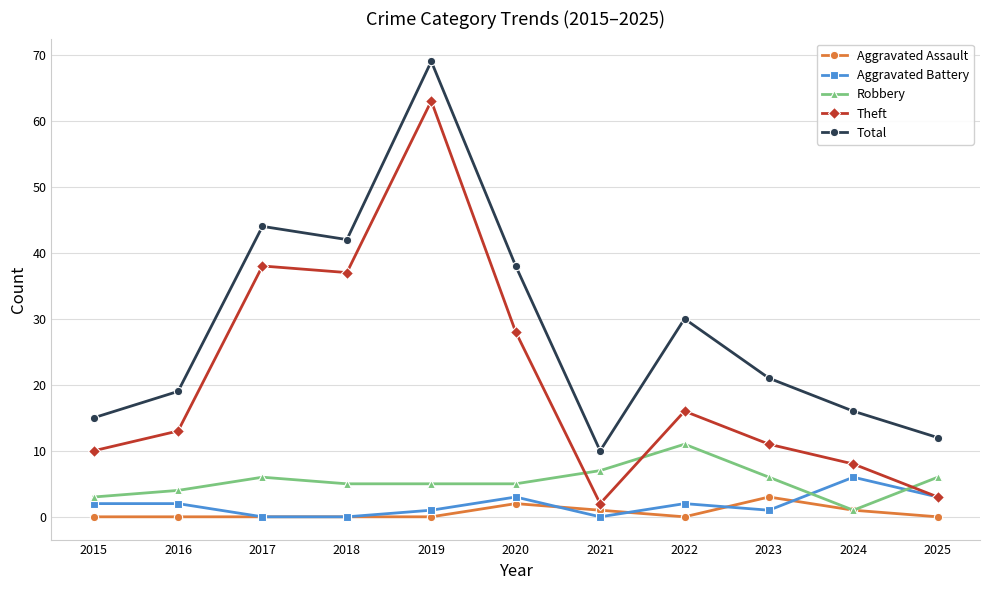

Rank the series at 2019 from highest to lowest value.

Total, Theft, Robbery, Aggravated Battery, Aggravated Assault